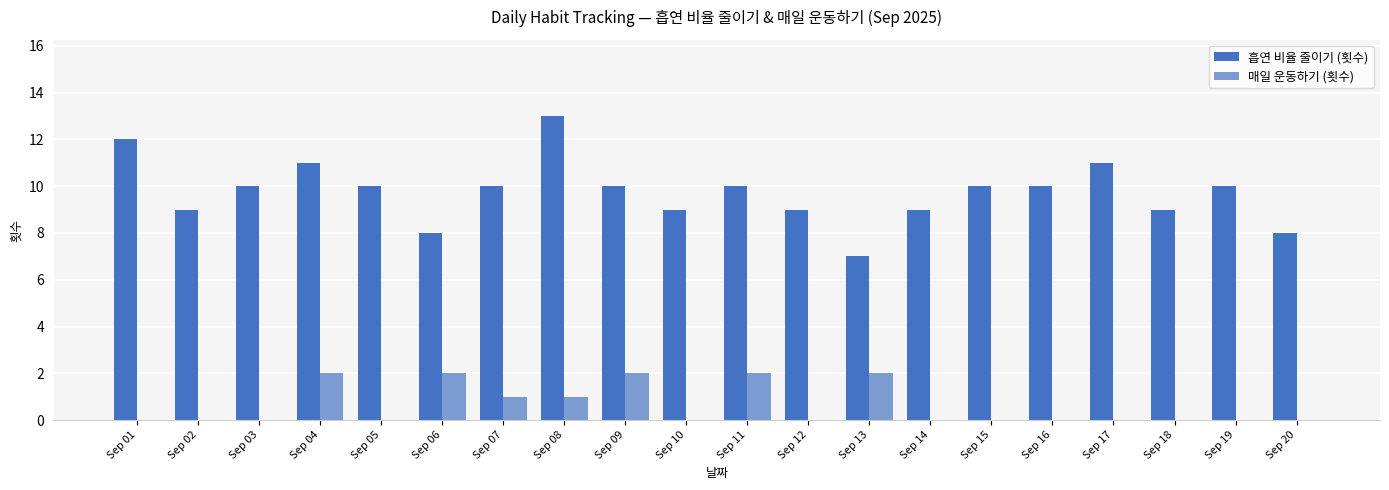

What are all the series names shown in the legend?

흡연 비율 줄이기 (횟수), 매일 운동하기 (횟수)